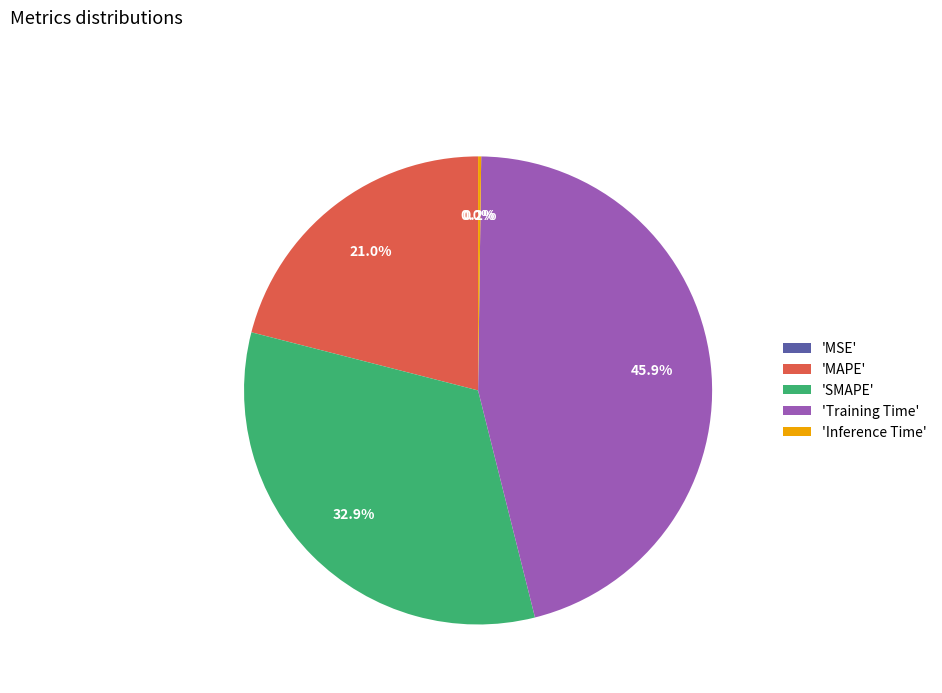

Is there any slice that represents more than half of the pie?

No